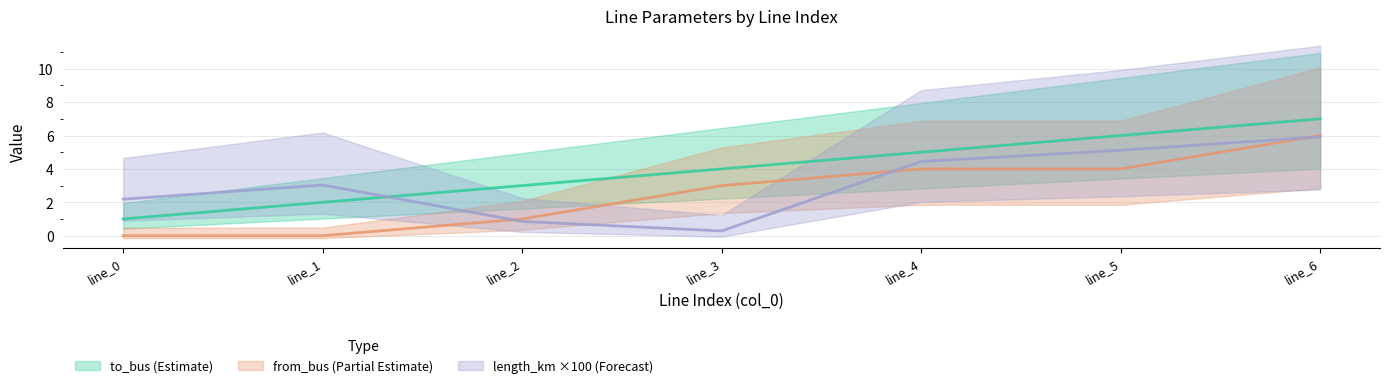

What is the spread (max minus min) of values at line_5?

2.0